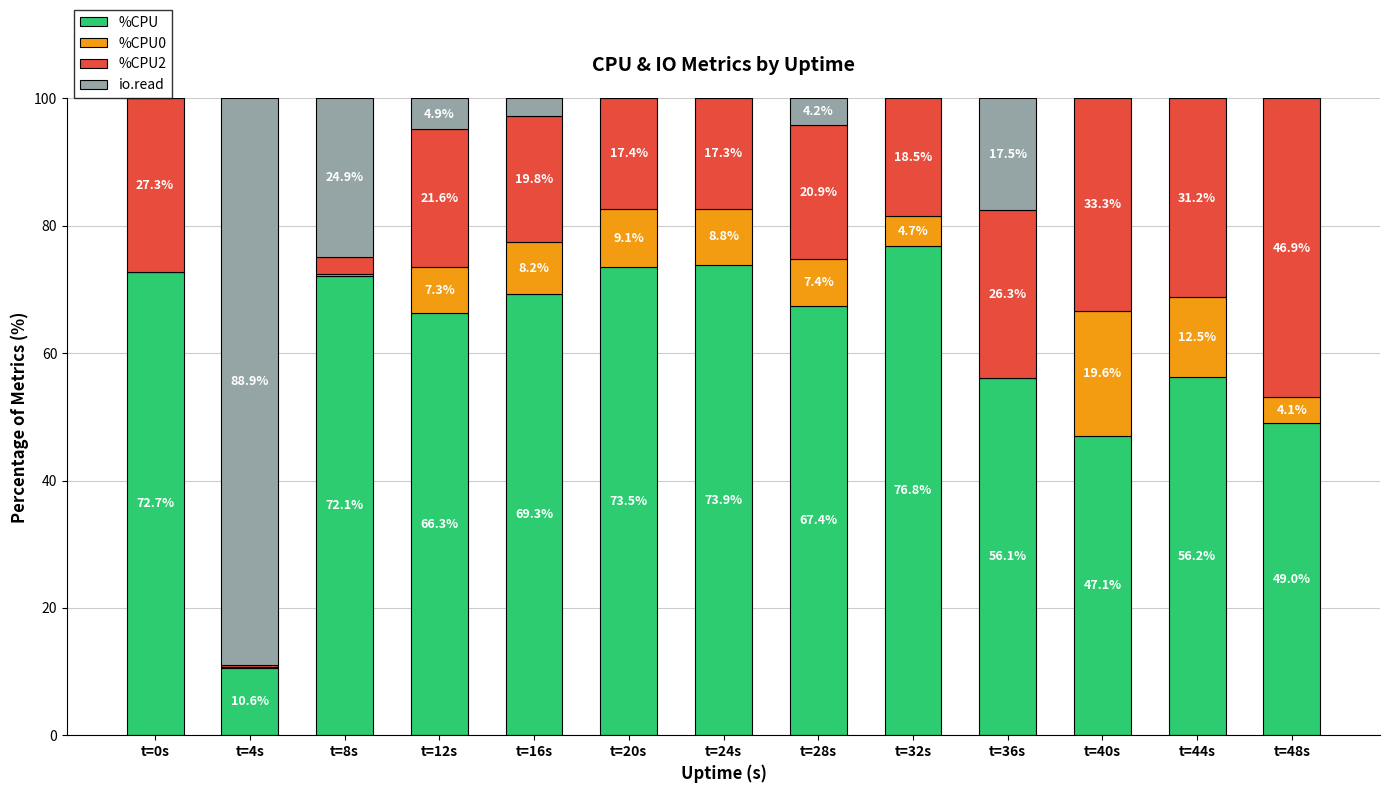

Where is %CPU nearest to the value 43?

t=40s